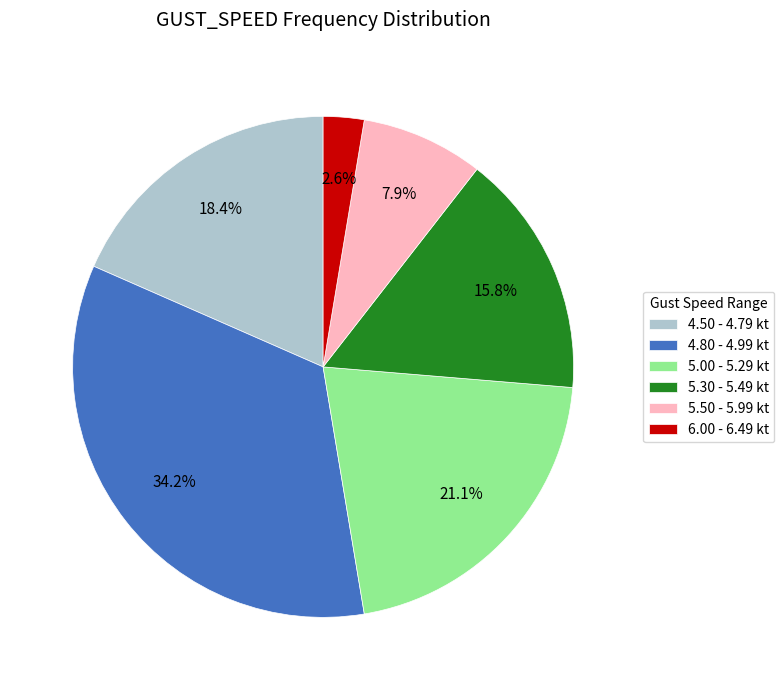

How many slices are in this pie chart?

6